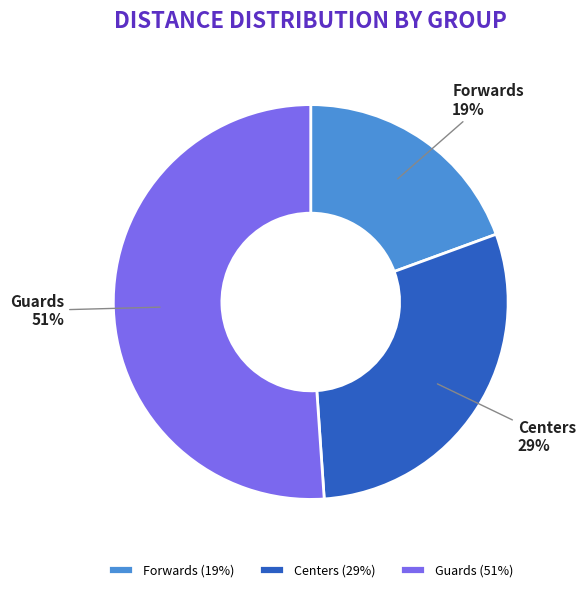

What percentage is the Centers slice, to the nearest percent?

29%